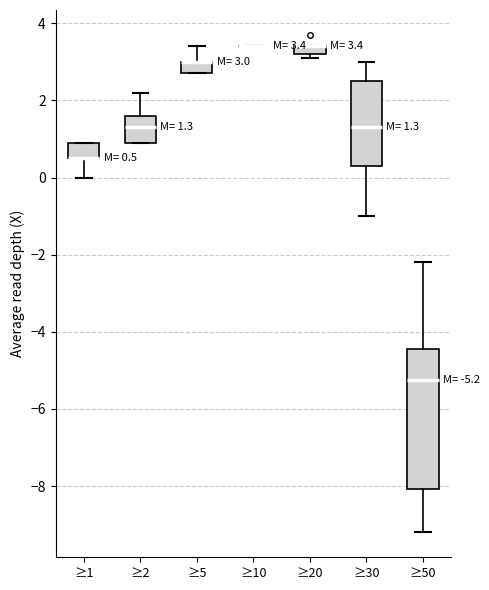

Comparing the boxes themselves (not the whiskers), which one is the tallest?

≥50